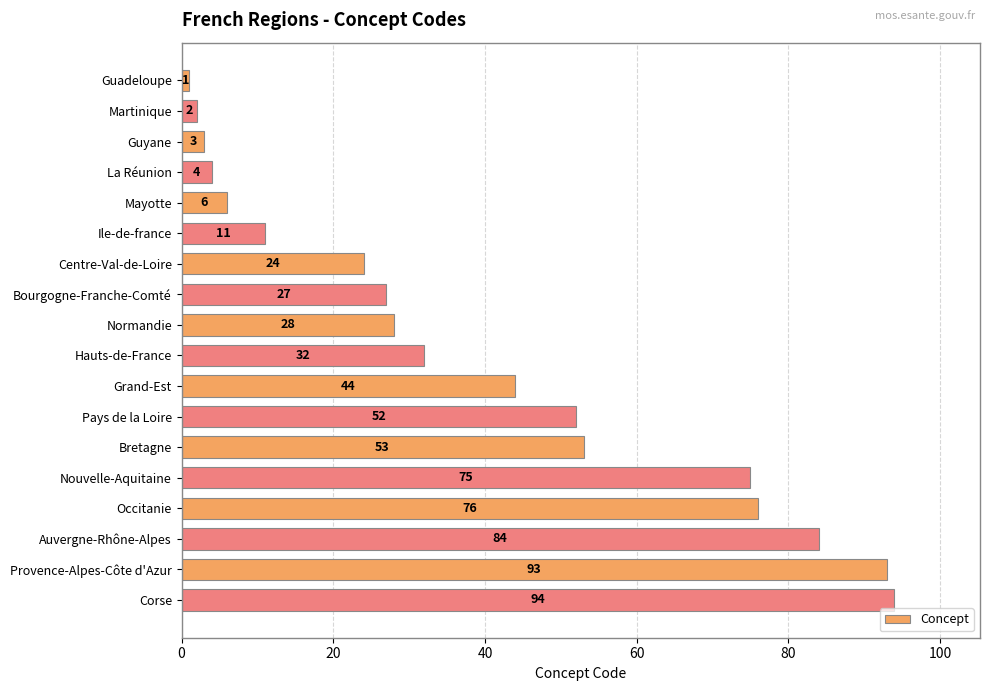

Which category has the highest value across all series?

Corse